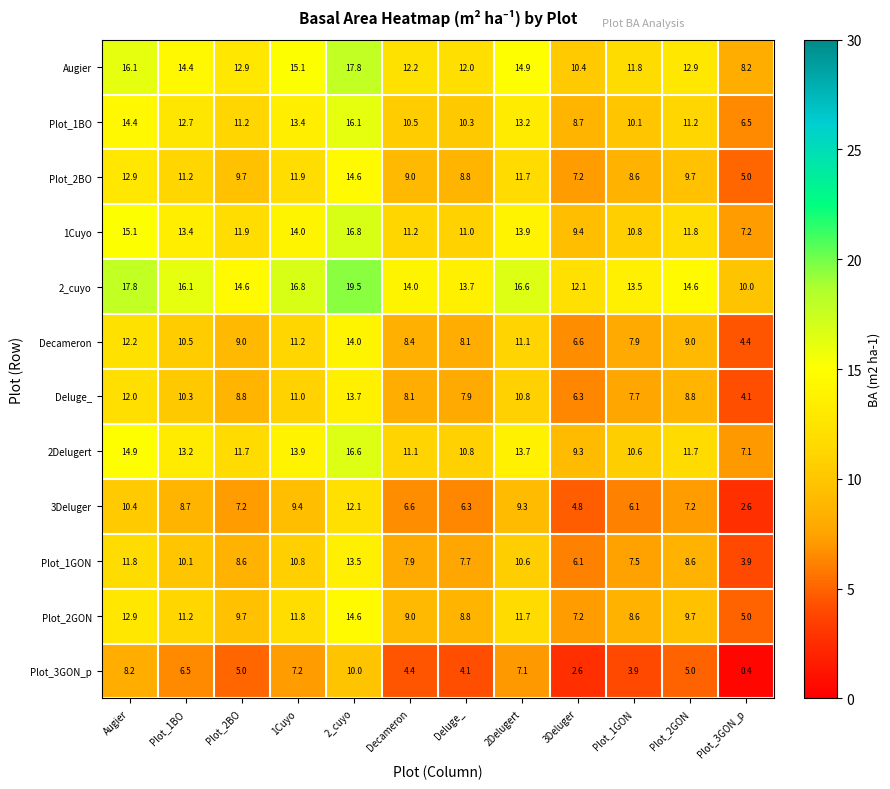

What is the sum of all Plot_2GON values?

120.2